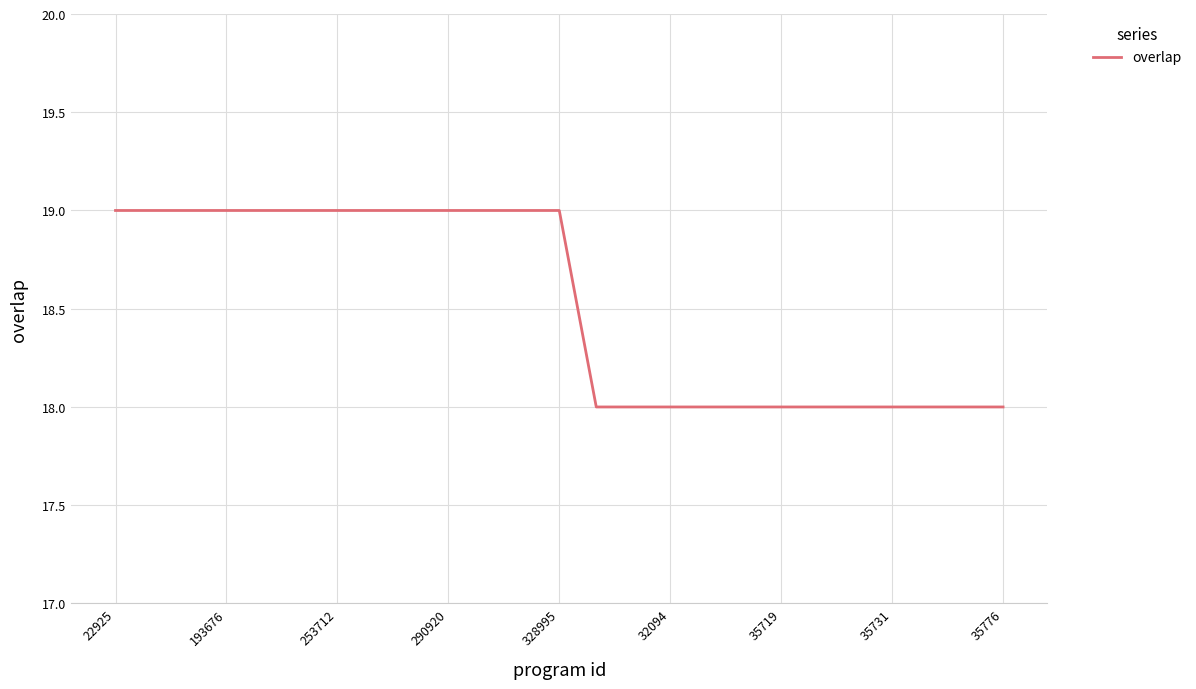

What is the smallest value displayed?

18